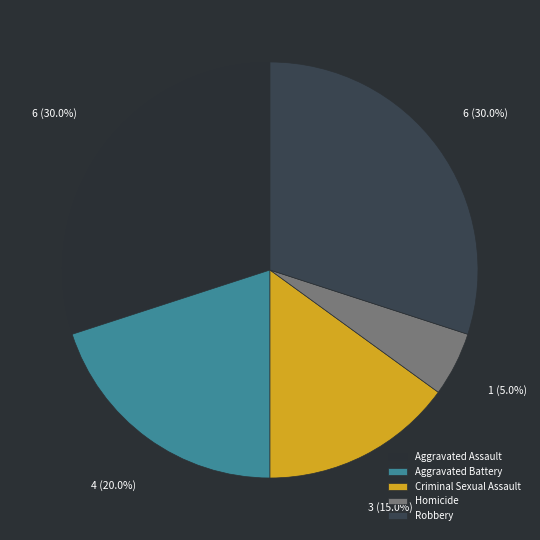

The Aggravated Battery slice represents 12% of the pie. True or false?

False